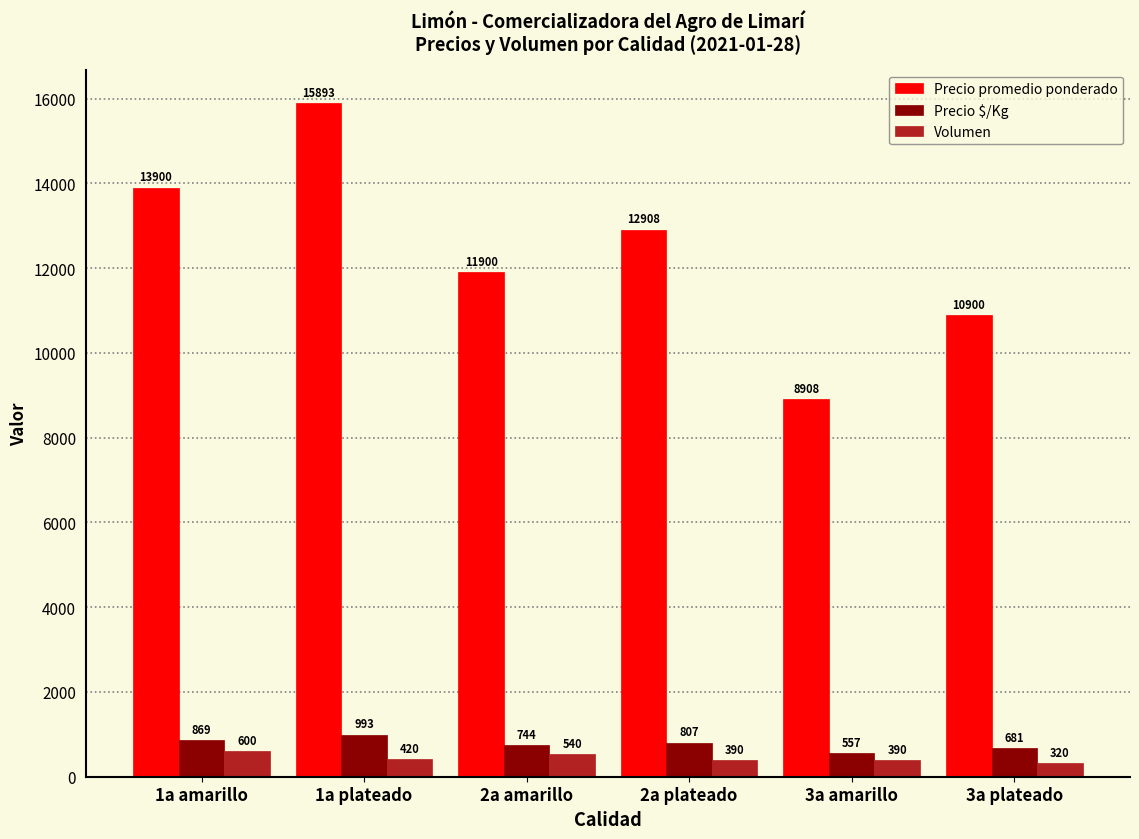

How many data points does each series have?

6